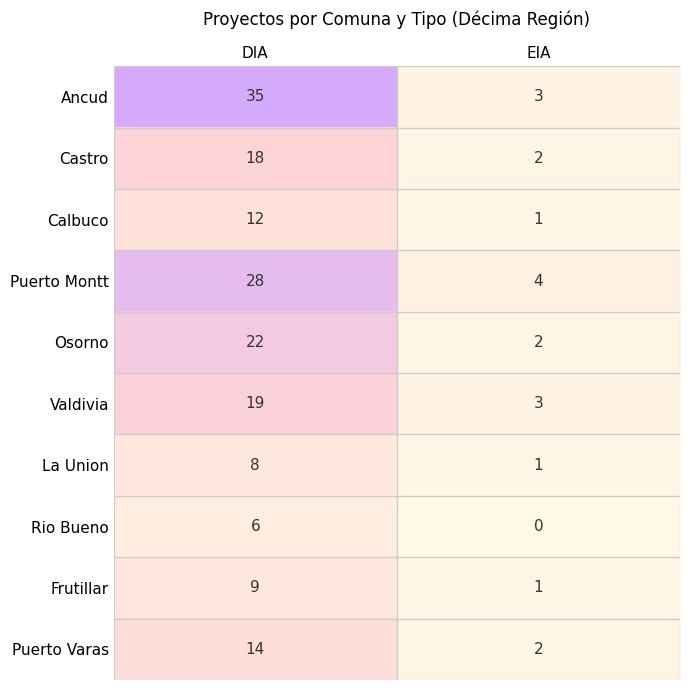

The value of La Union at EIA is 1. True or false?

True